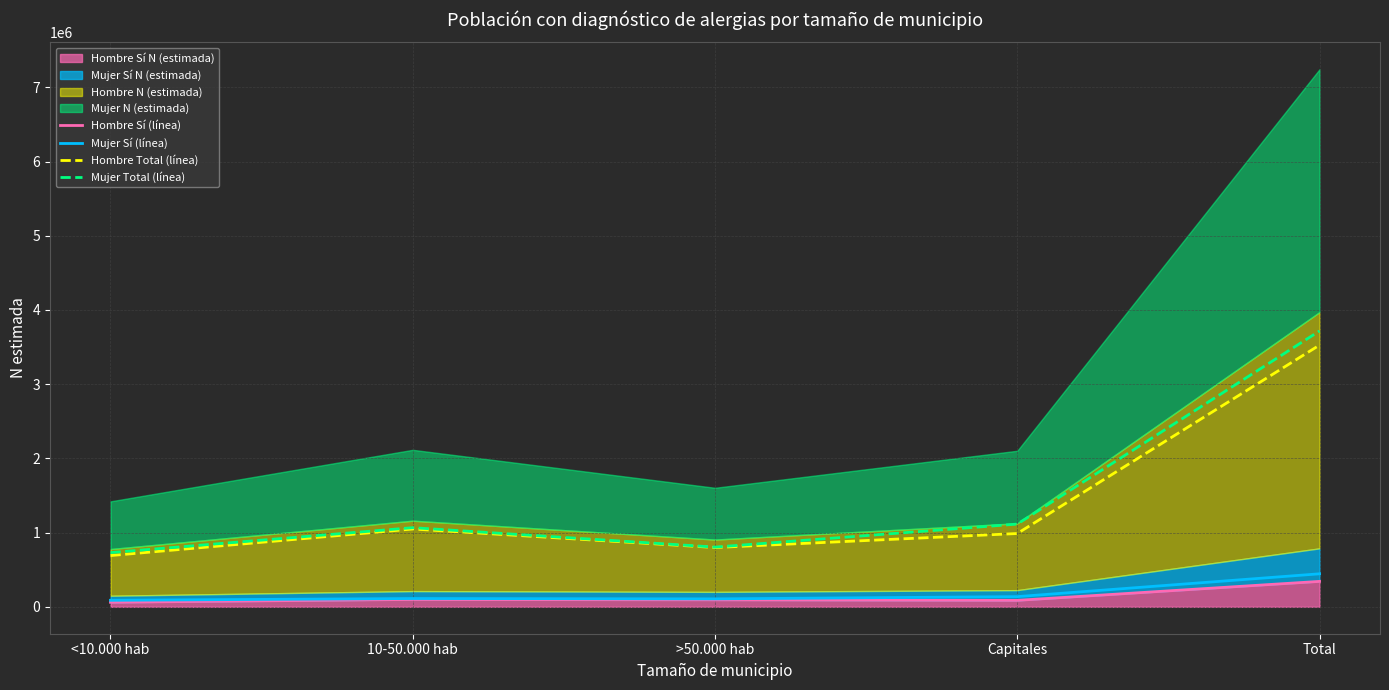

What is the average value of the Mujer Sí (línea) series?

178073